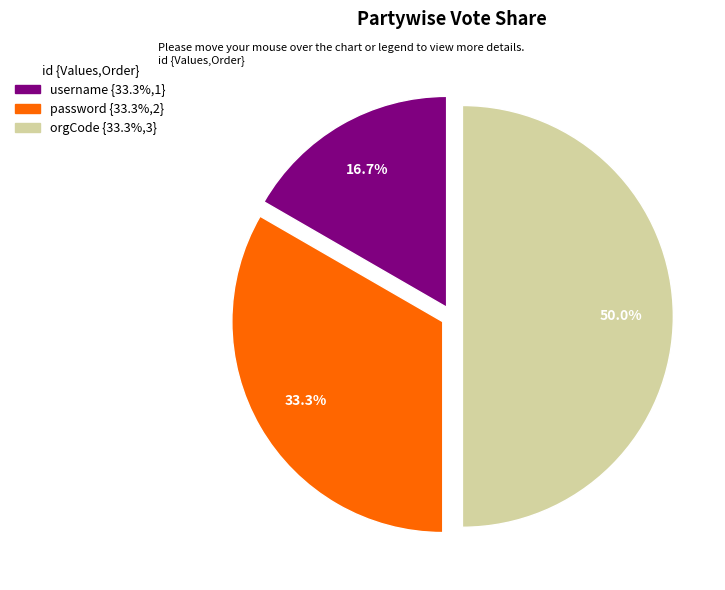

What is the largest slice in the pie chart?

orgCode